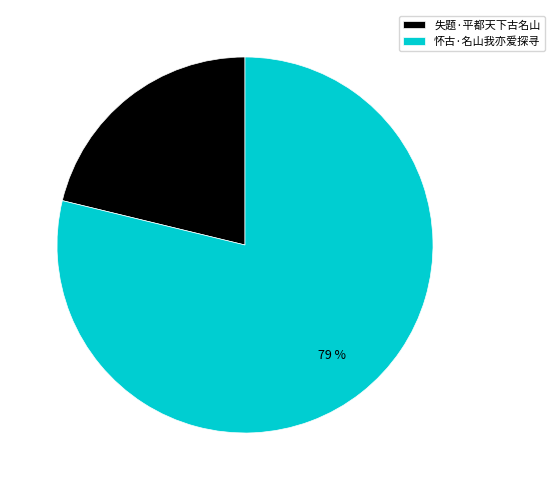

To the nearest percent, what is the average slice percentage?

50%